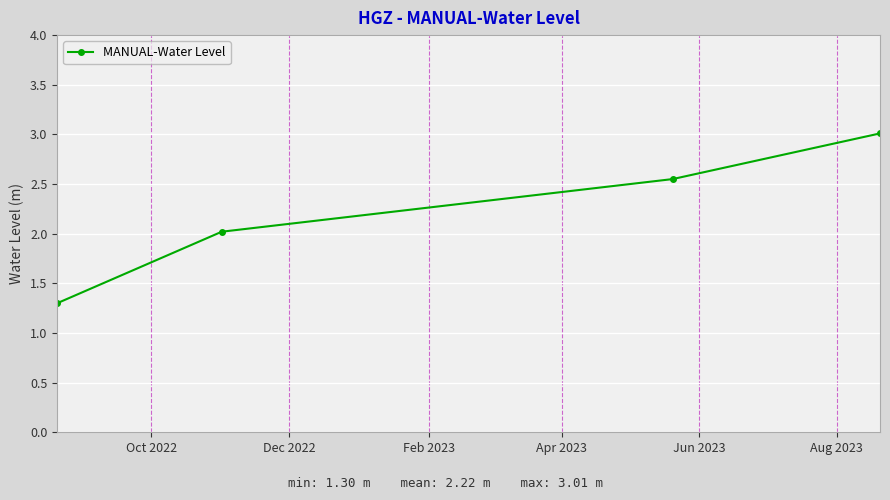

Count the number of categories in the chart.

4